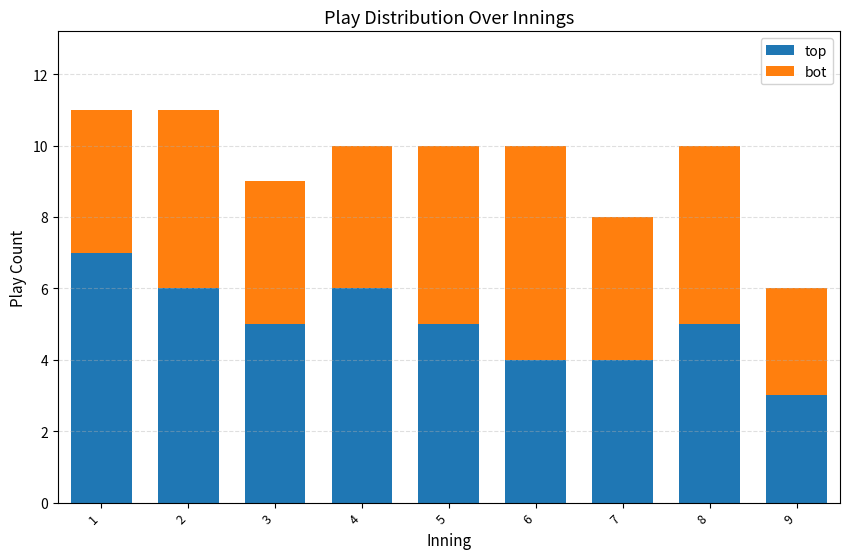

Count the number of data series in this chart.

2